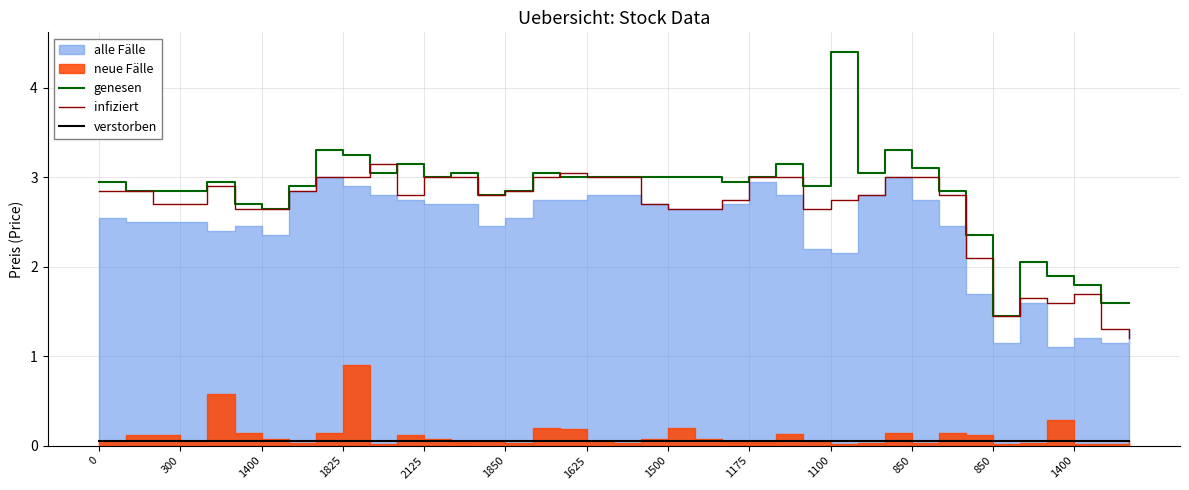

What is the average value of the genesen series?

2.8